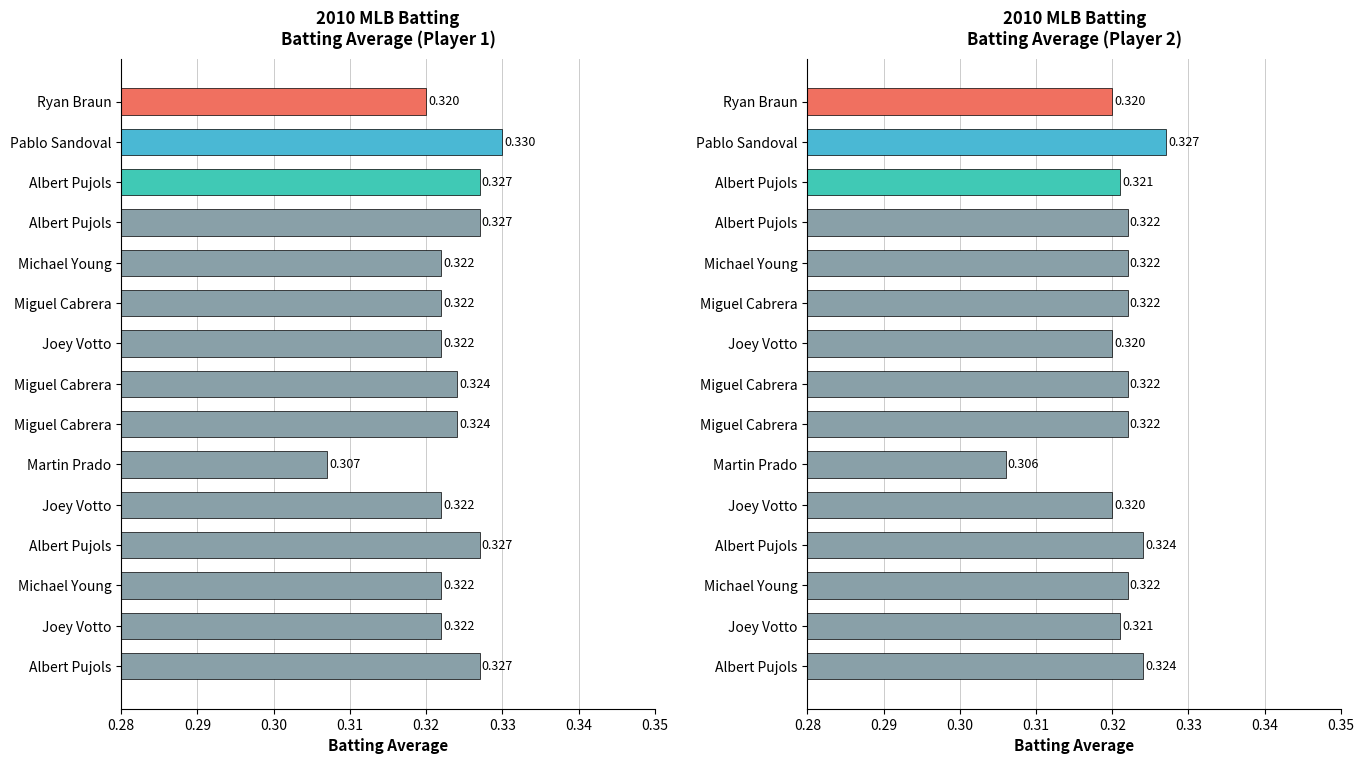

The value of Batting Average1 at Martin Prado is 0.3. True or false?

True